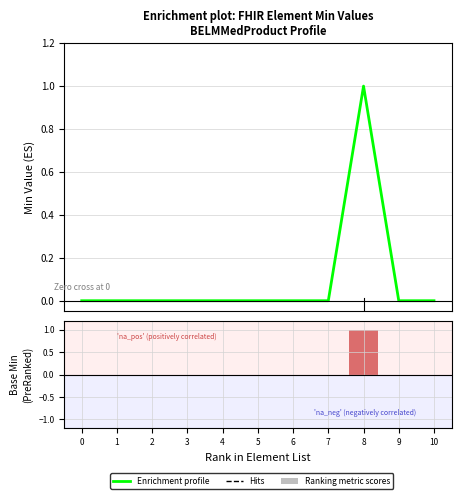

True or false: Ranking metric scores has a value of 0 at 6.

True